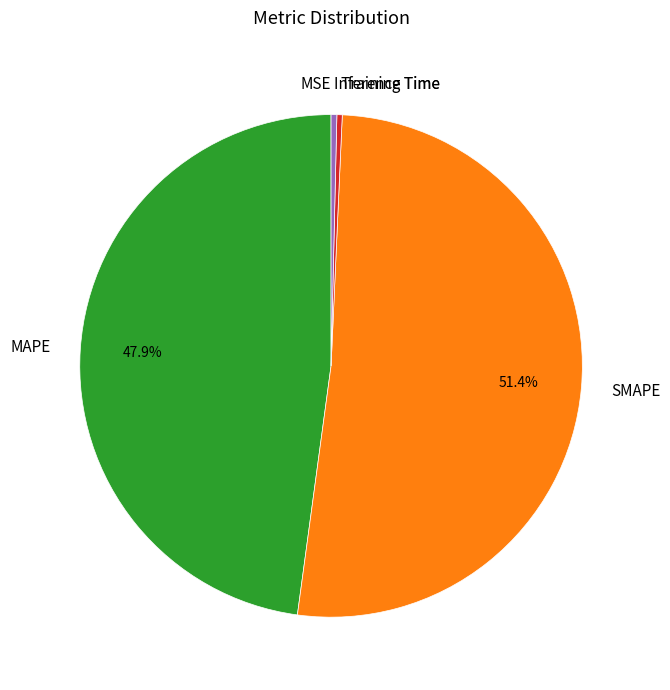

What is the largest slice in the pie chart?

SMAPE